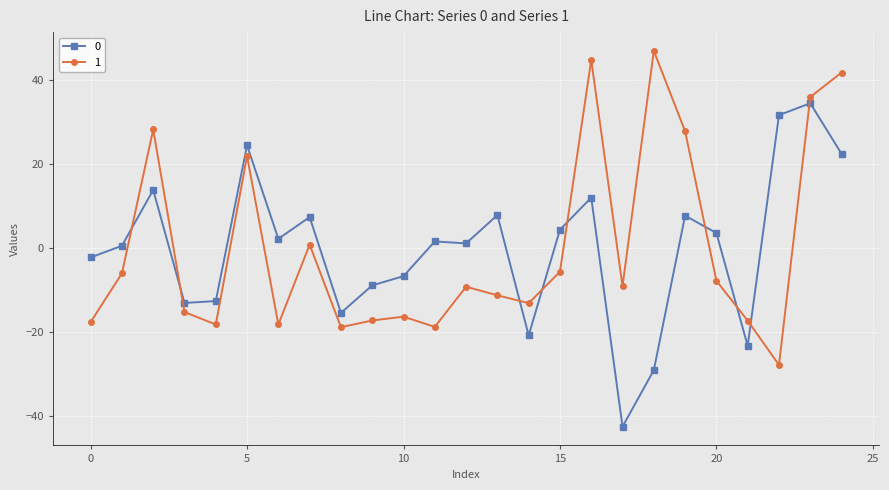

True or false: 0 has more than 0 interior local peaks.

True